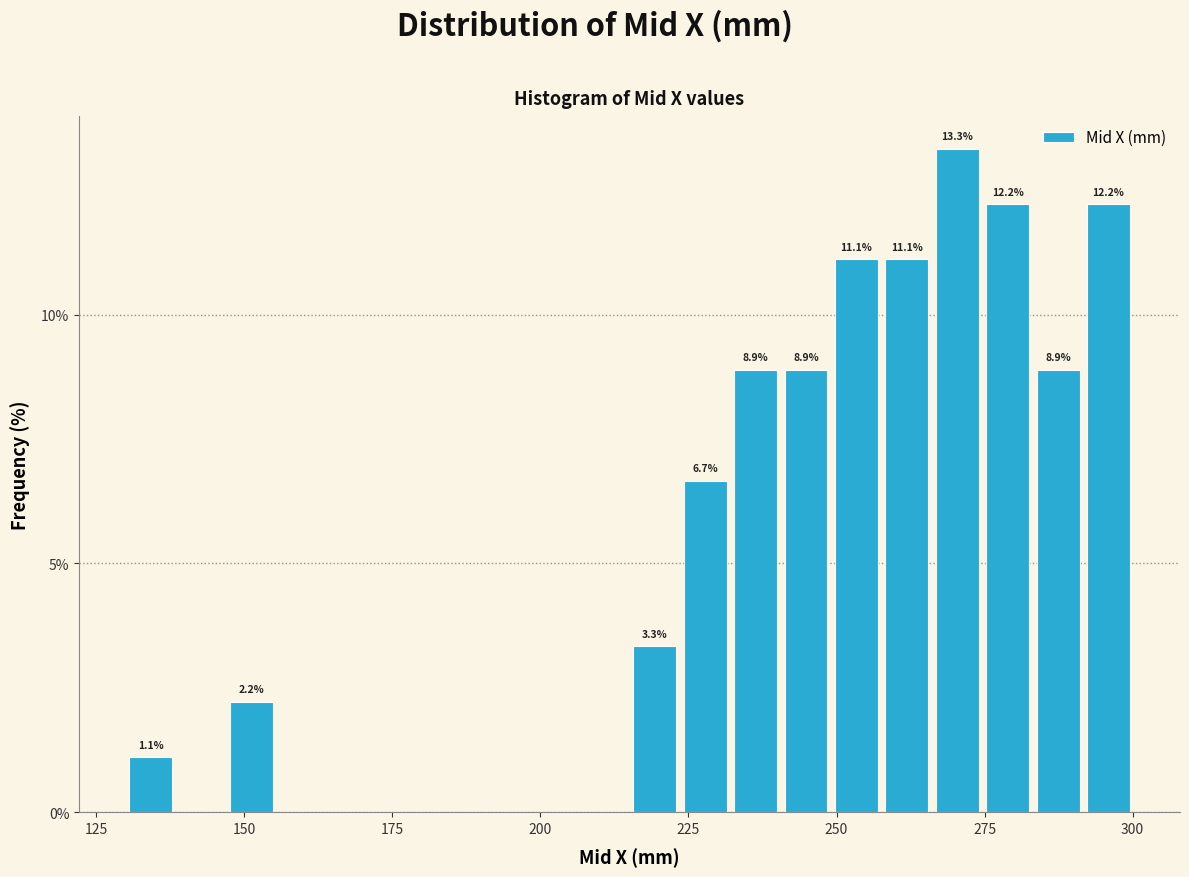

Read against the x-axis, roughly where is the centre of the tallest bar?

270